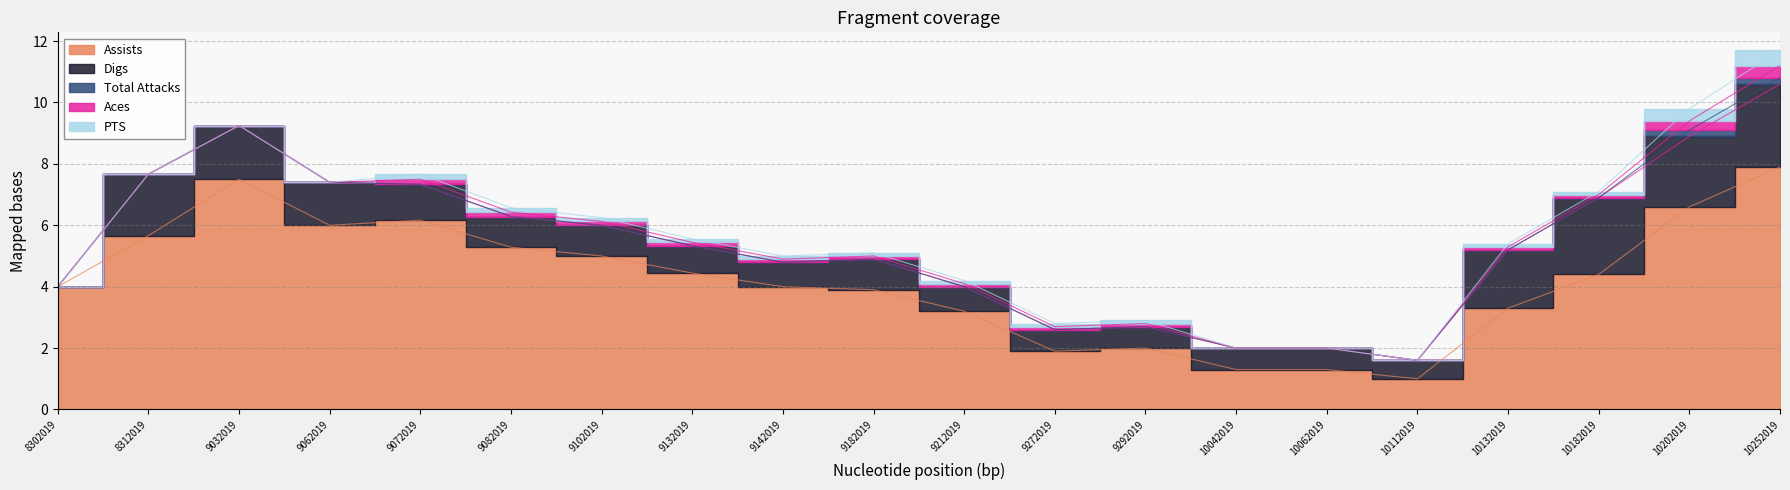

Reading right to left, extract all data points from this chart.

Assists: 10252019=7.9	10202019=6.6	10182019=4.4	10132019=3.3	10112019=1.0	10062019=1.3	10042019=1.3	9292019=2.0	9272019=1.9	9212019=3.2	9182019=3.9	9142019=4.0	9132019=4.4	9102019=5.0	9082019=5.3	9072019=6.2	9062019=6.0	9032019=7.5	8312019=5.7	8302019=4.0
Digs: 10252019=2.7	10202019=2.3	10182019=2.5	10132019=1.9	10112019=0.6	10062019=0.7	10042019=0.7	9292019=0.7	9272019=0.7	9212019=0.8	9182019=1.0	9142019=0.8	9132019=0.9	9102019=1.0	9082019=1.0	9072019=1.2	9062019=1.4	9032019=1.8	8312019=2.0	8302019=0.0
Total Attacks: 10252019=0.2	10202019=0.2	10182019=0.0	10132019=0.0	10112019=0.0	10062019=0.0	10042019=0.0	9292019=0.0	9272019=0.0	9212019=0.0	9182019=0.0	9142019=0.0	9132019=0.0	9102019=0.0	9082019=0.0	9072019=0.0	9062019=0.0	9032019=0.0	8312019=0.0	8302019=0.0
Aces: 10252019=0.4	10202019=0.3	10182019=0.1	10132019=0.1	10112019=0.0	10062019=0.0	10042019=0.0	9292019=0.1	9272019=0.1	9212019=0.1	9182019=0.1	9142019=0.1	9132019=0.1	9102019=0.1	9082019=0.1	9072019=0.2	9062019=0.0	9032019=0.0	8312019=0.0	8302019=0.0
PTS: 10252019=0.5	10202019=0.4	10182019=0.1	10132019=0.1	10112019=0.0	10062019=0.0	10042019=0.0	9292019=0.1	9272019=0.1	9212019=0.1	9182019=0.1	9142019=0.1	9132019=0.1	9102019=0.1	9082019=0.1	9072019=0.2	9062019=0.0	9032019=0.0	8312019=0.0	8302019=0.0